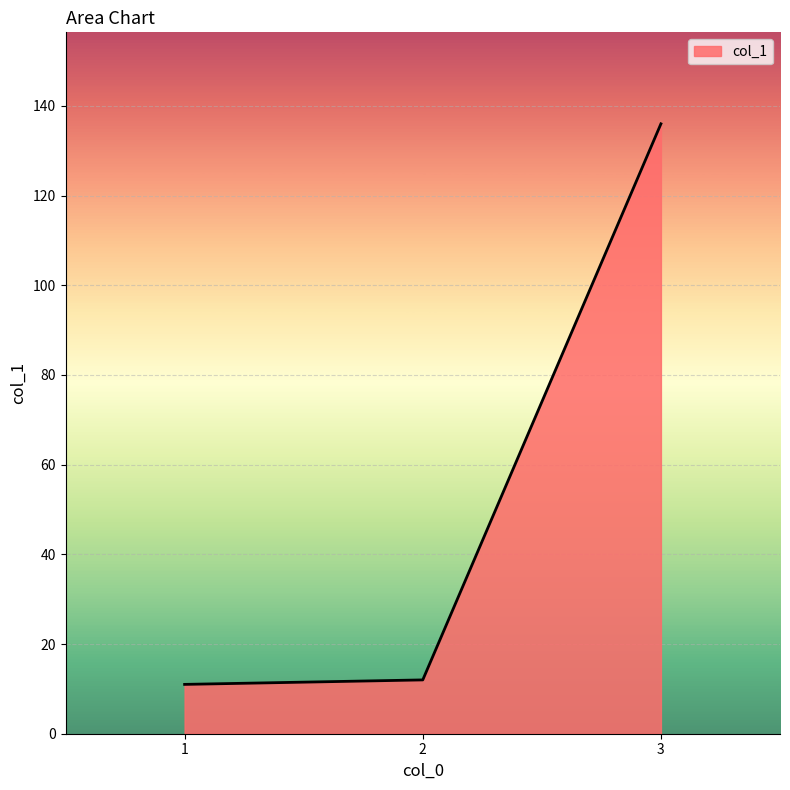

What is the smallest value displayed?

11